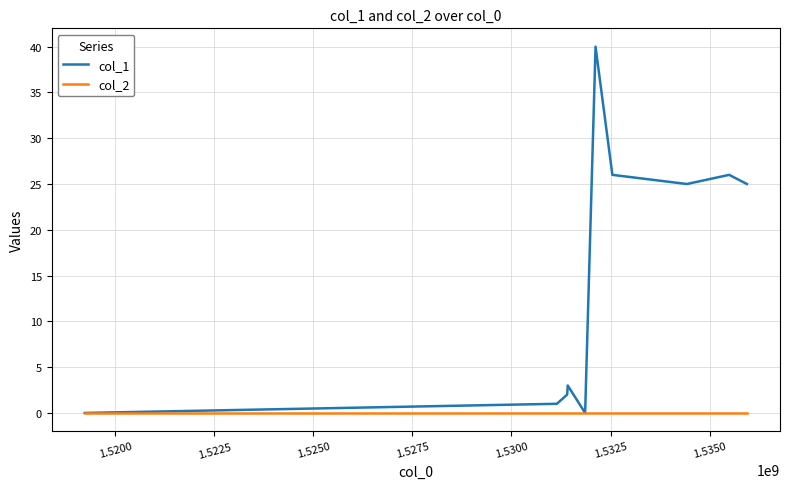

Which series has the largest range (max minus min)?

col_1